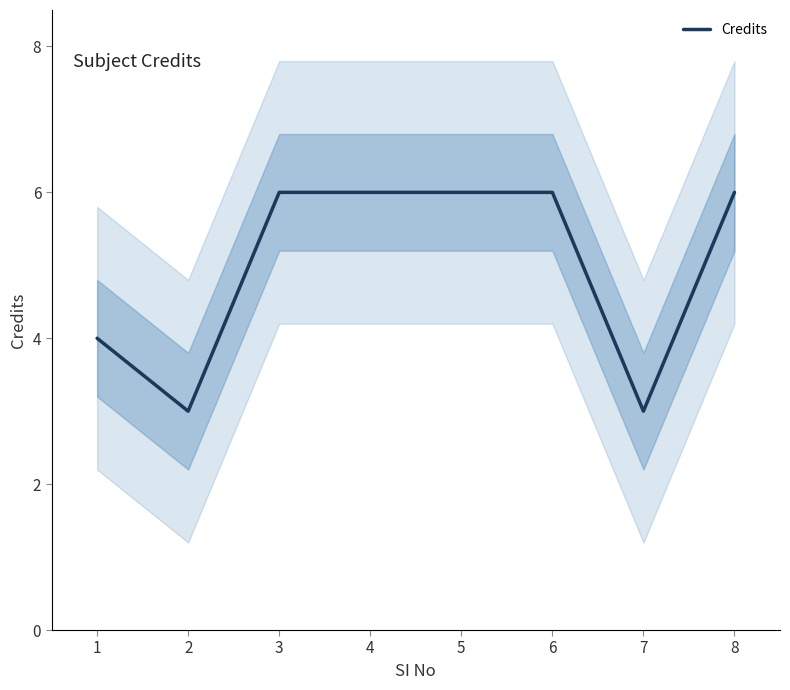

List the labels in order of value, smallest first.

2, 7, 1, 3, 4, 5, 6, 8